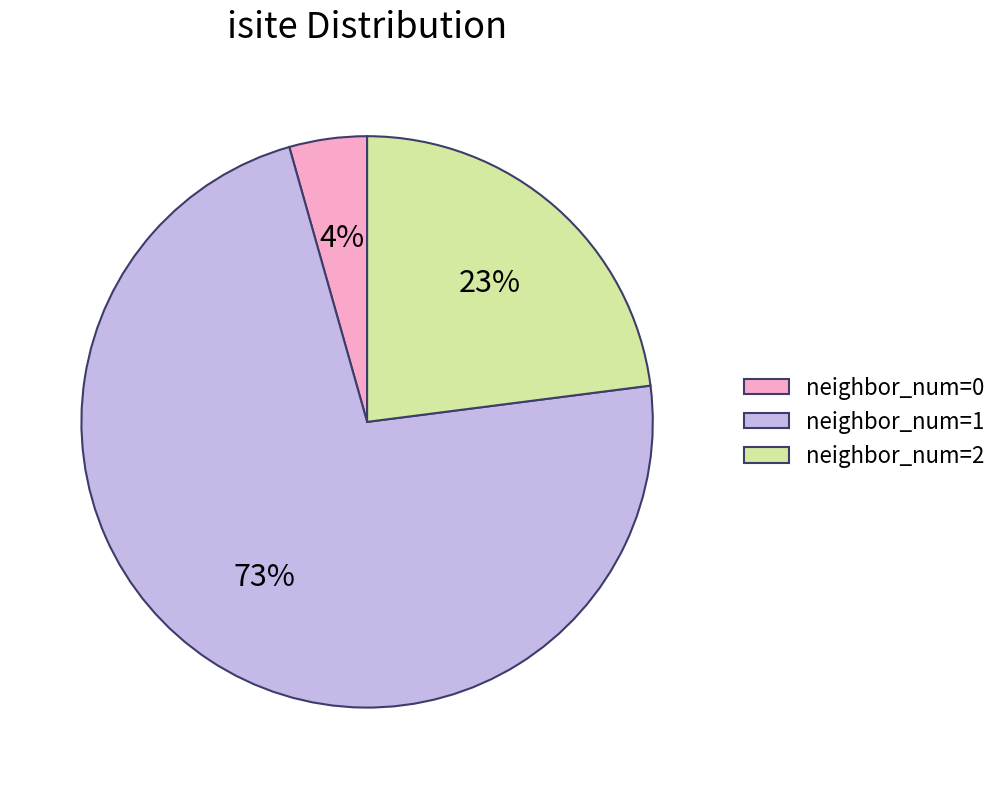

Is it true that neighbor_num=0 is 18% of the pie?

False